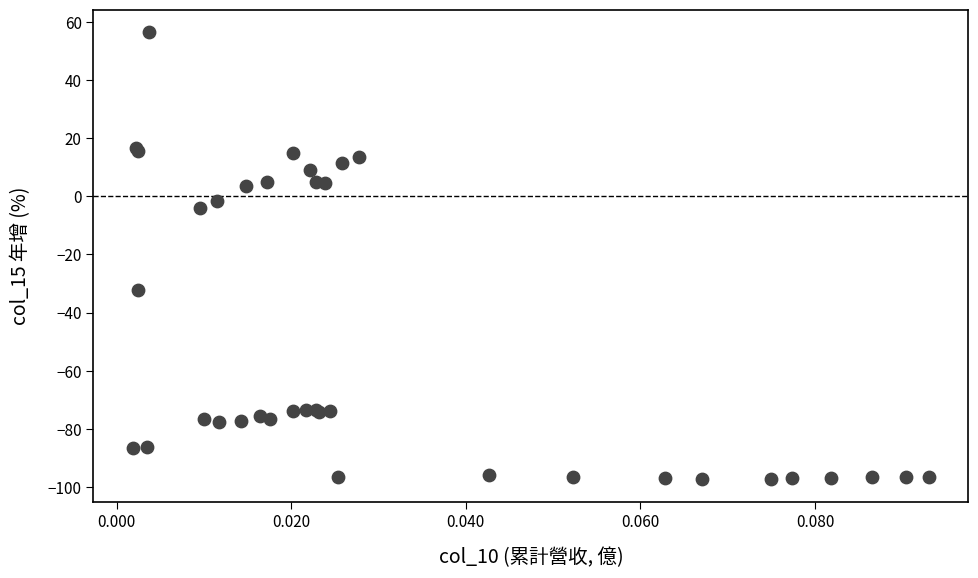

What Y value in the scatter plot is closest to -20?

-32.1